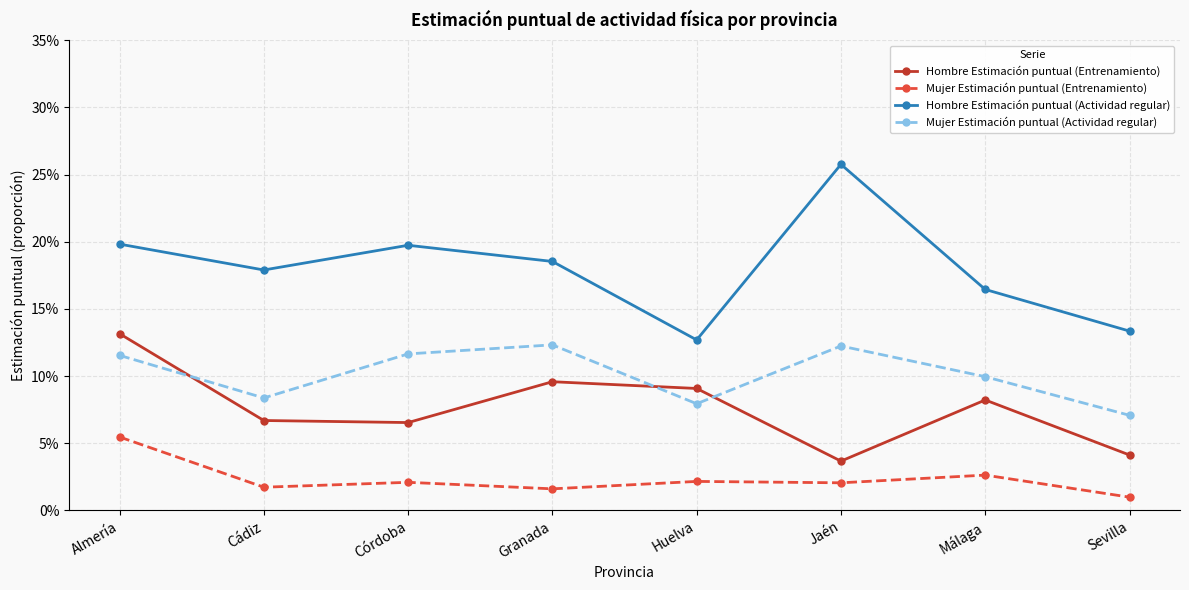

True or false: Hombre Estimación puntual (Entrenamiento) has more than 2 points higher than both neighbors.

False